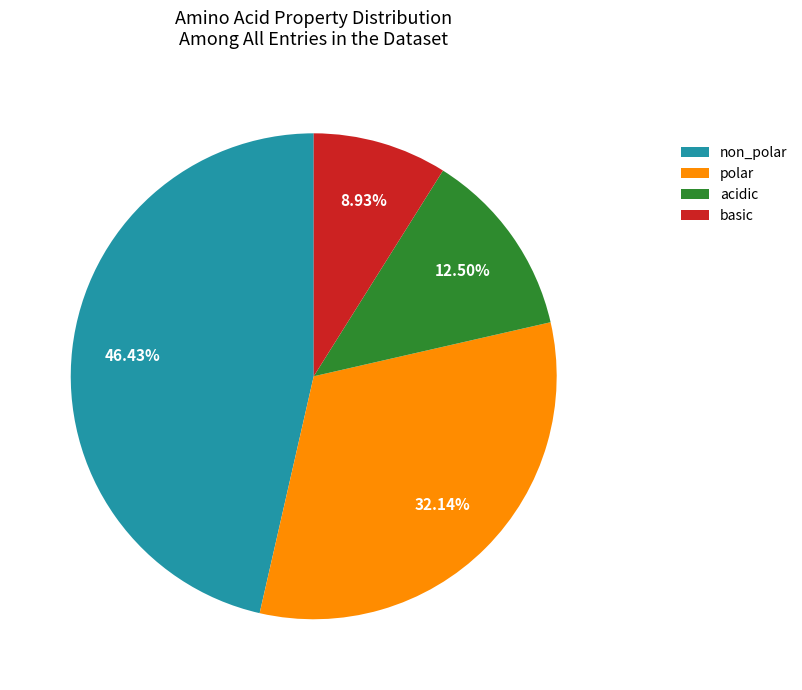

To the nearest percent, what percentage of the pie is polar?

32%